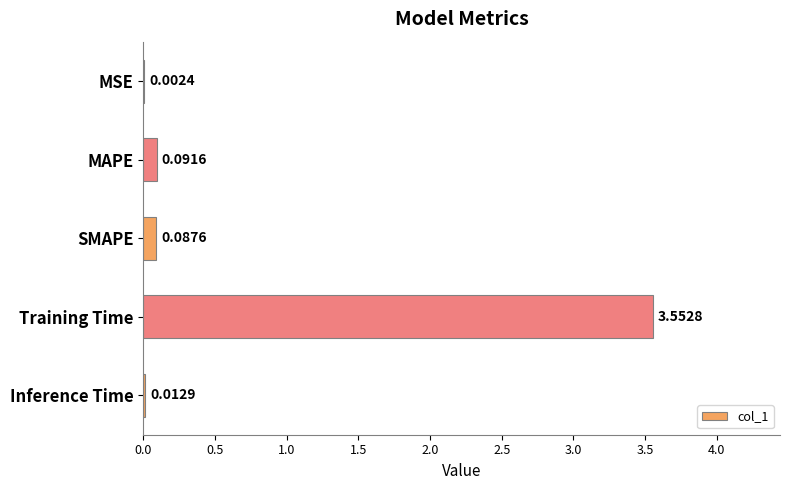

At which category does the chart reach its peak across all series?

Training Time